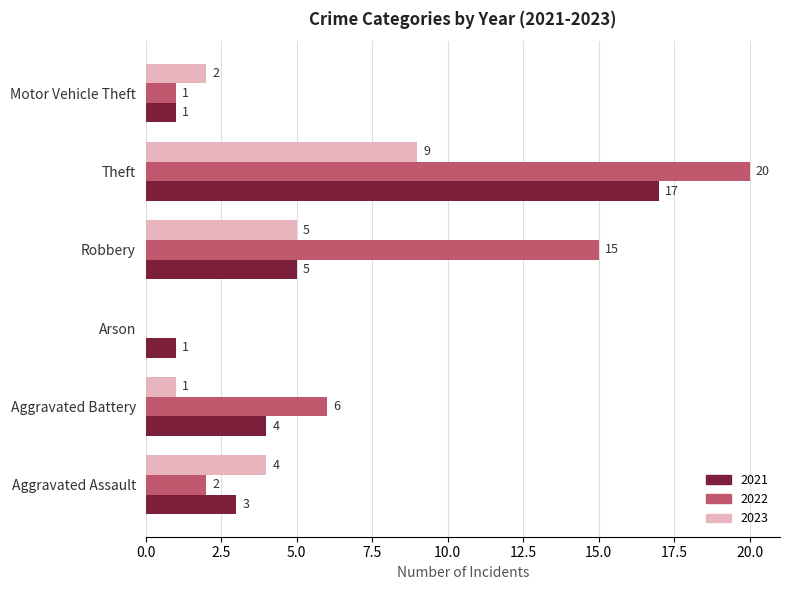

The value of 2023 at Robbery is 5. True or false?

True